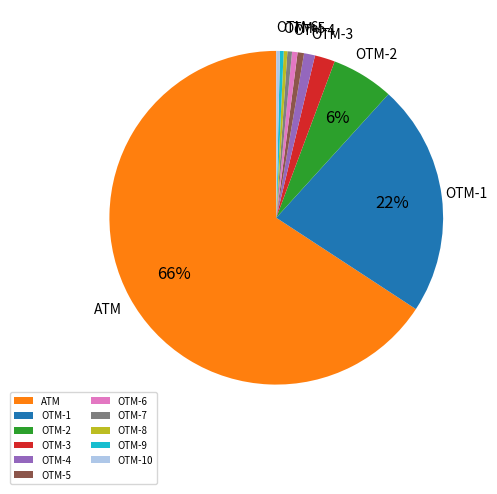

Is it true that OTM-4 is 1% of the pie?

True